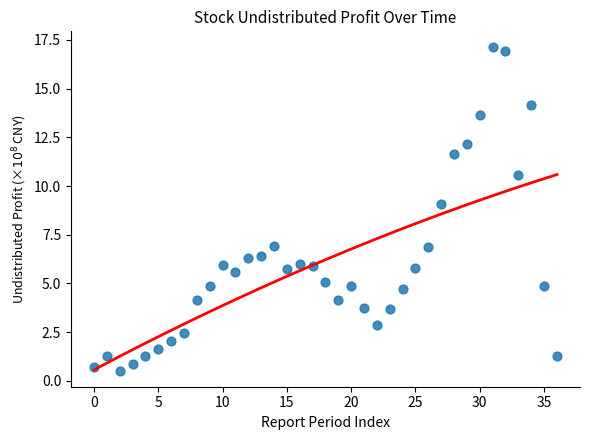

What is the range of Y values (max minus min)?

16.6